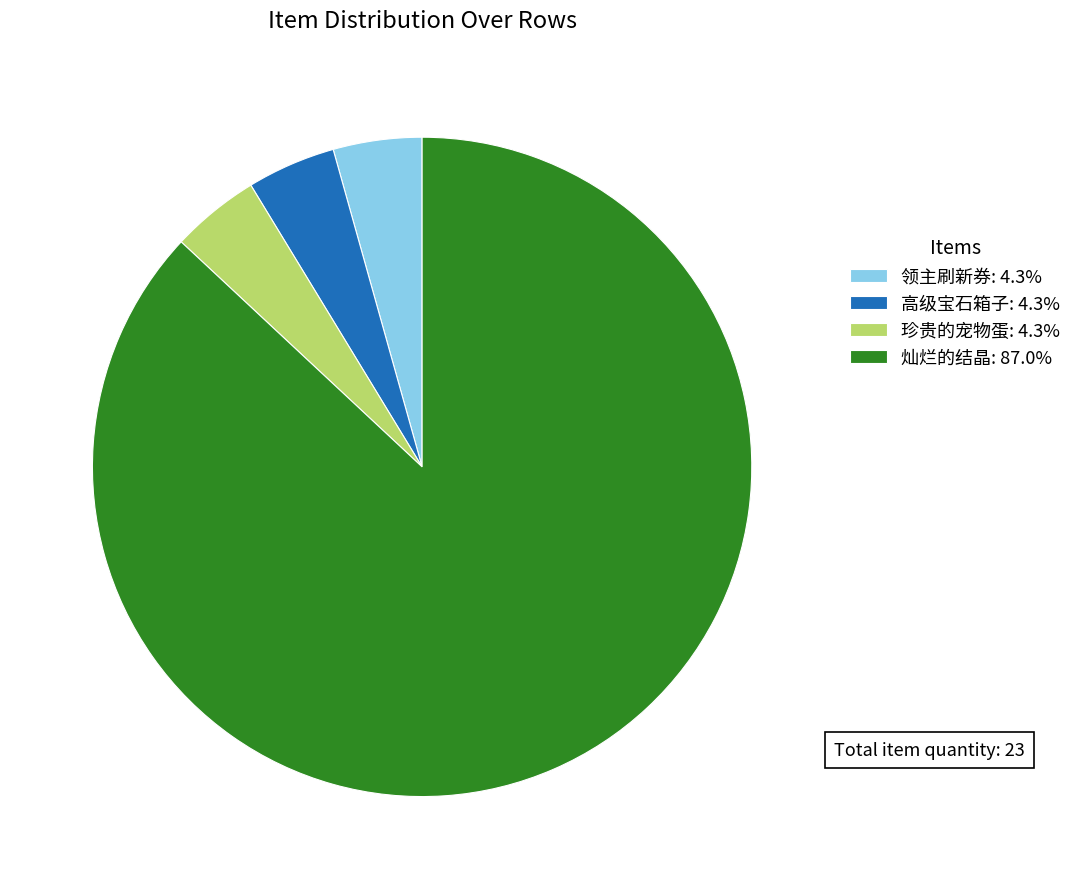

Approximately how many times larger is the value at 灿烂的结晶: 87.0% compared to 珍贵的宠物蛋: 4.3%?

20.0